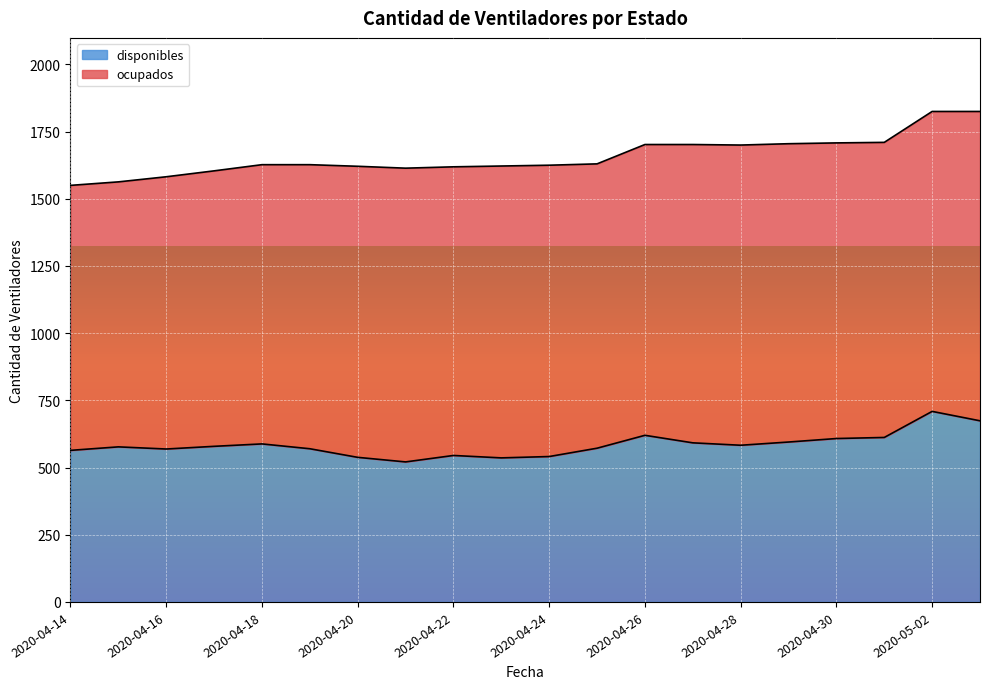

List the labels in order of value, smallest first.

2020-04-21, 2020-04-23, 2020-04-20, 2020-04-24, 2020-04-22, 2020-04-14, 2020-04-16, 2020-04-19, 2020-04-25, 2020-04-15, 2020-04-17, 2020-04-28, 2020-04-18, 2020-04-27, 2020-04-29, 2020-04-30, 2020-05-01, 2020-04-26, 2020-05-03, 2020-05-02